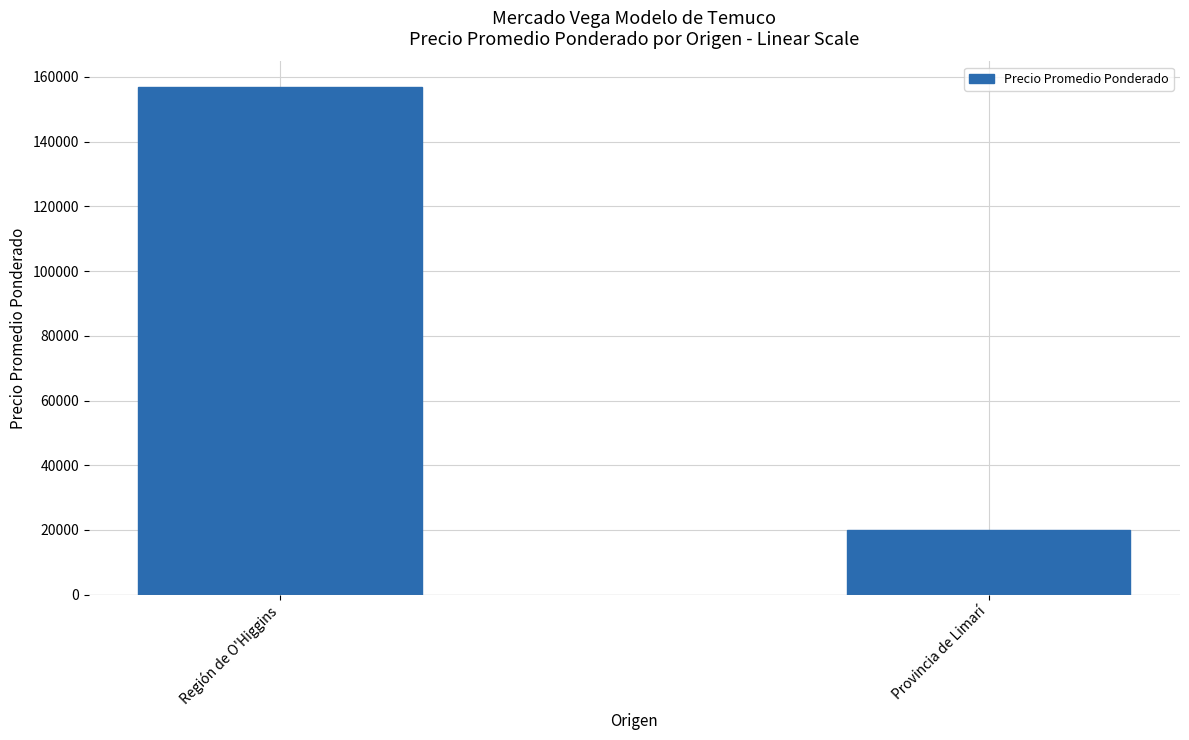

What is the approximate value at Provincia de Limarí, to the nearest 50?

20000